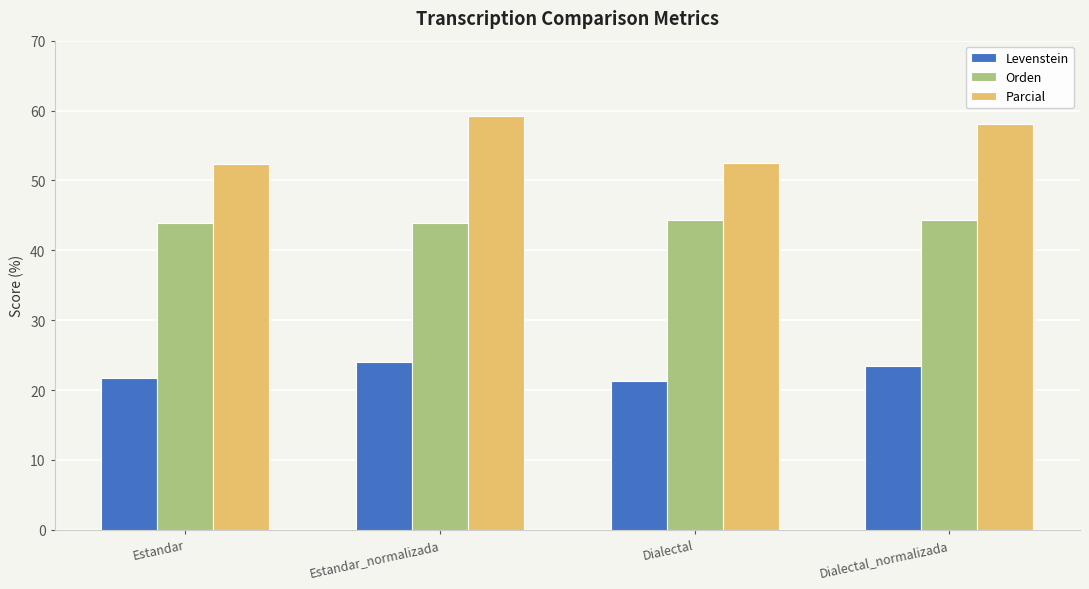

What is the average value of the Orden series?

44.1